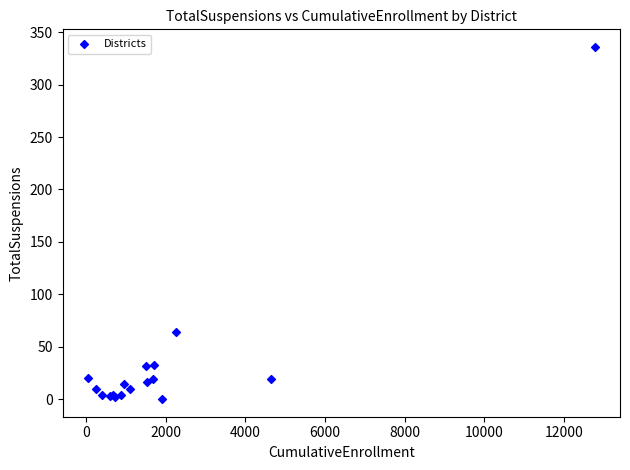

What Y value in the scatter plot is closest to 168?

64